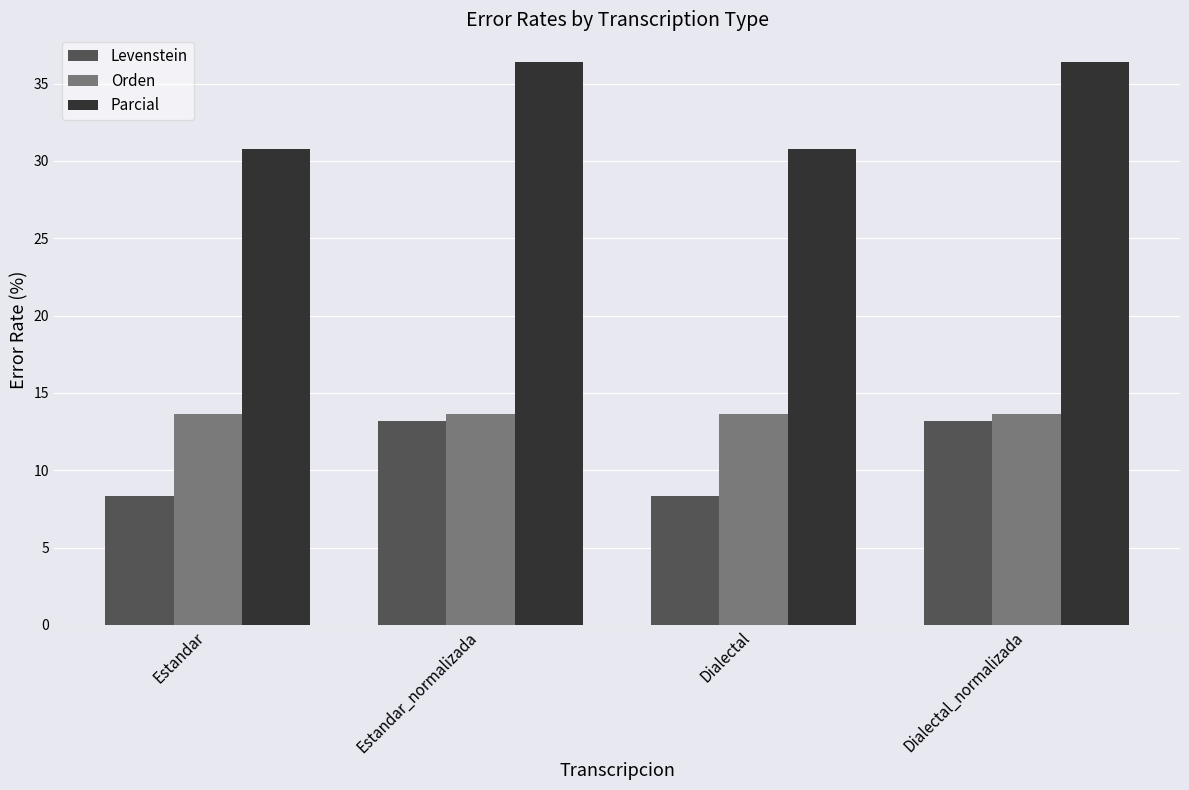

What is the average value of the Parcial series?

33.6